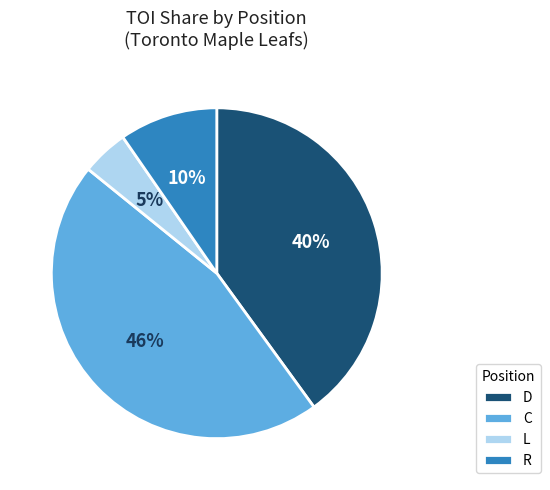

Rank the categories by value from lowest to highest.

L, R, D, C